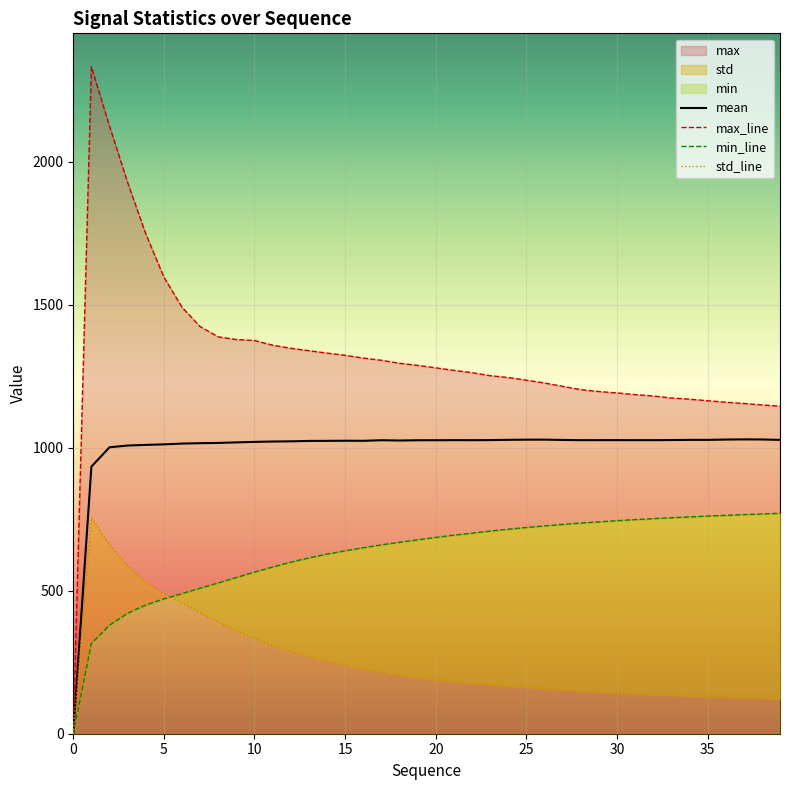

Which series has the widest spread of values?

max